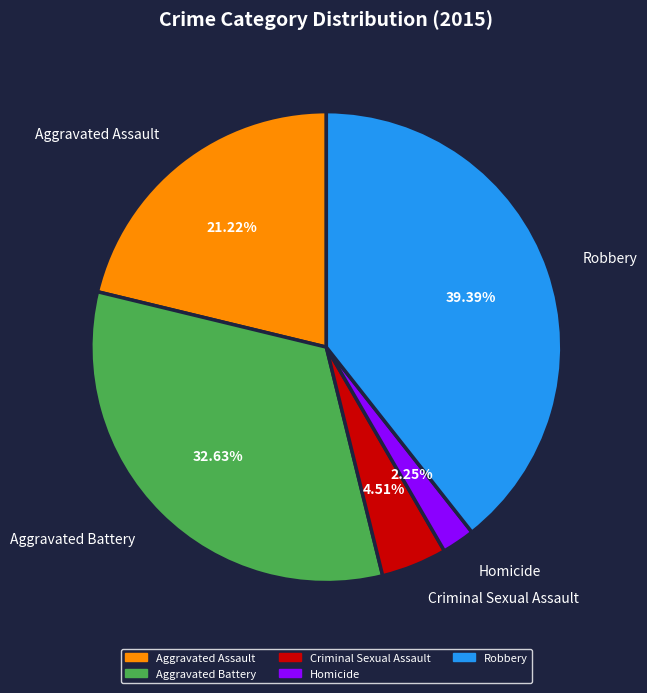

What is the smallest slice in the pie chart?

Homicide